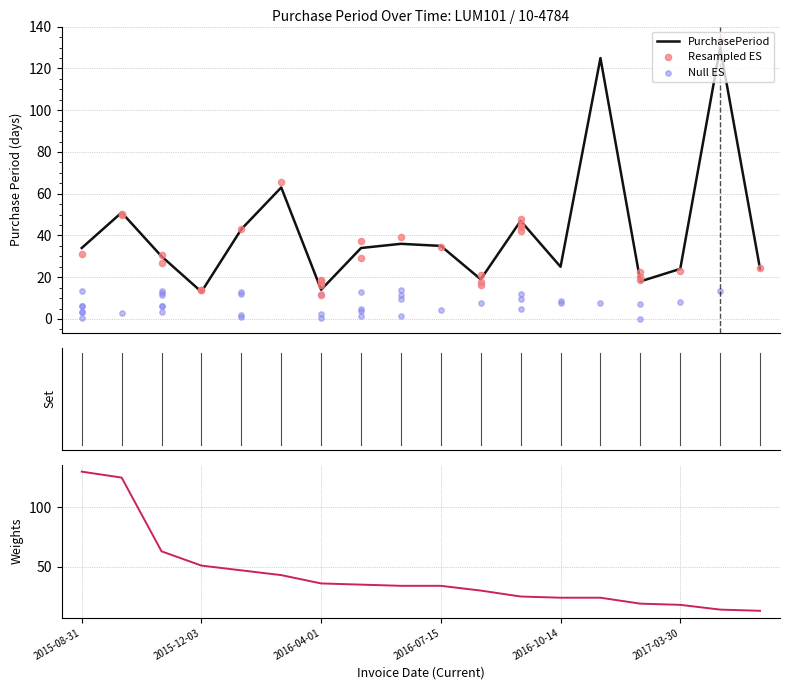

Between 2016-03-18 and 2016-07-15, which is larger?

2016-03-18